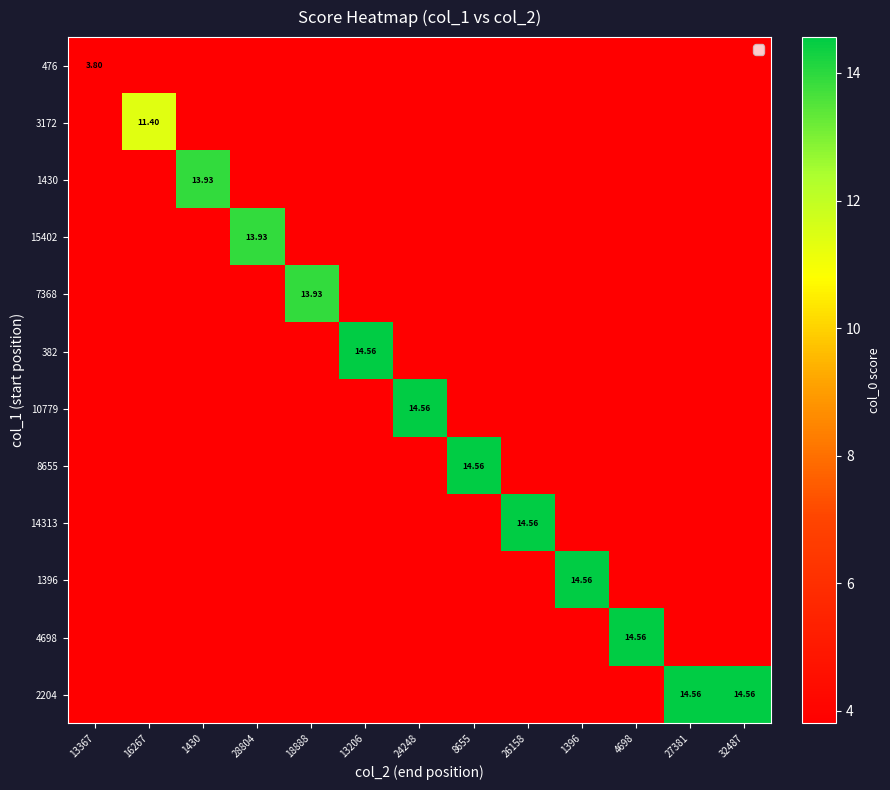

What is the minimum value for 14313?

3.8